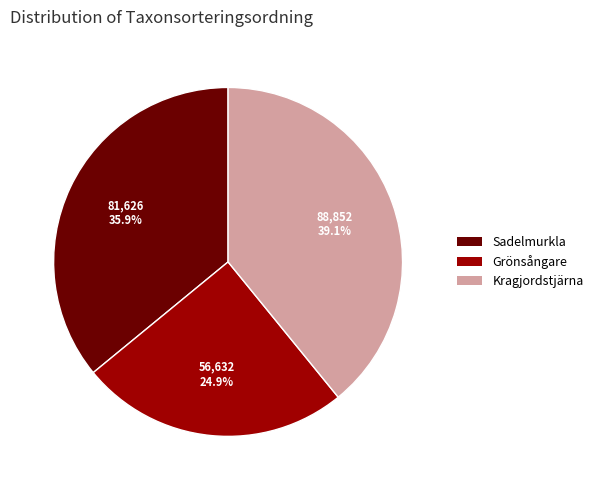

Rank the categories by value from highest to lowest.

Kragjordstjärna, Sadelmurkla, Grönsångare